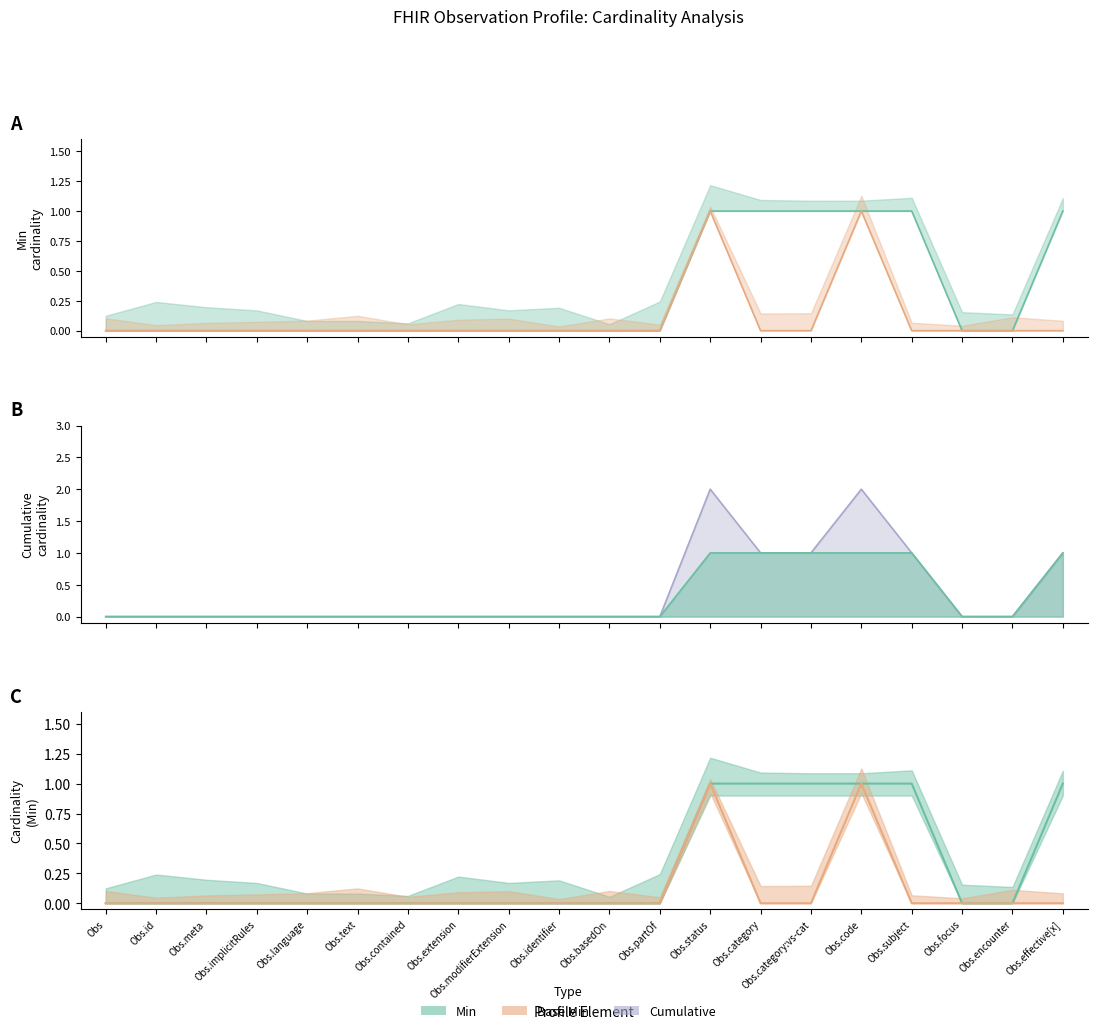

Does the chart display data point markers on the line(s)?

No